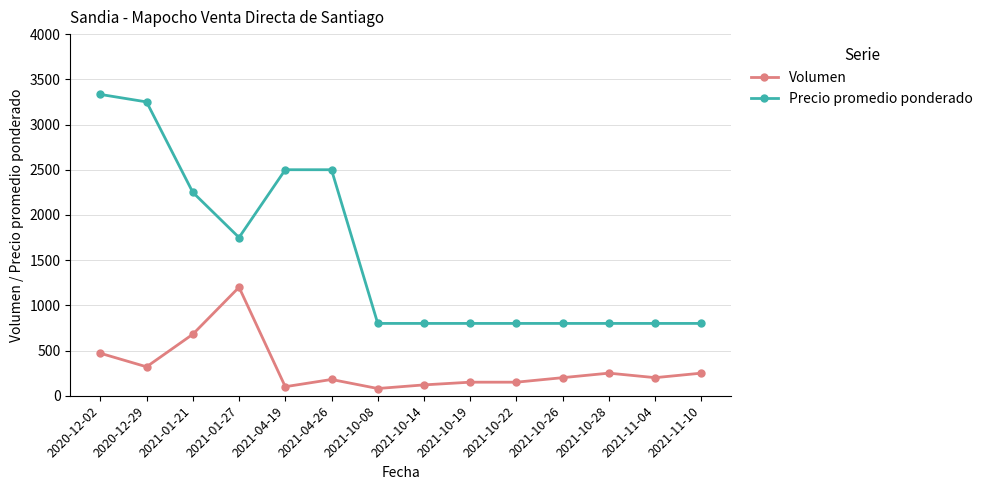

At which label is Volumen closest to 640?

2021-01-21